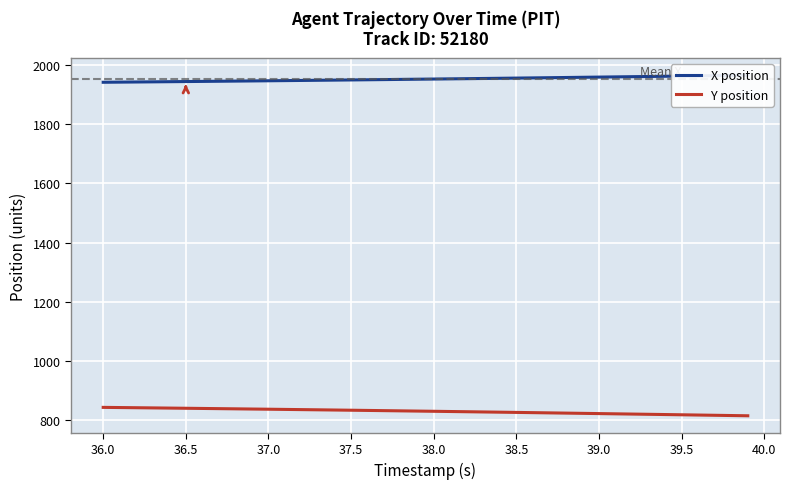

What is the maximum value for Y position?

843.5